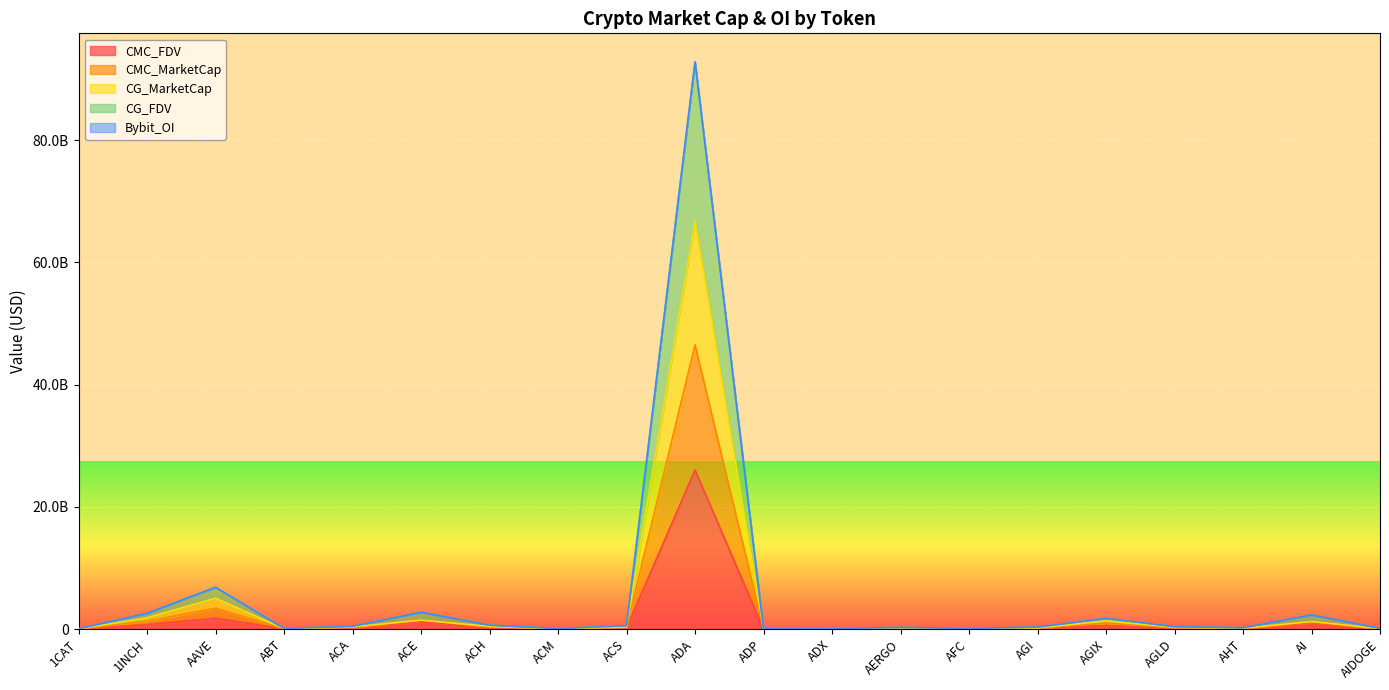

Between ADX and ACE, which is larger?

ACE